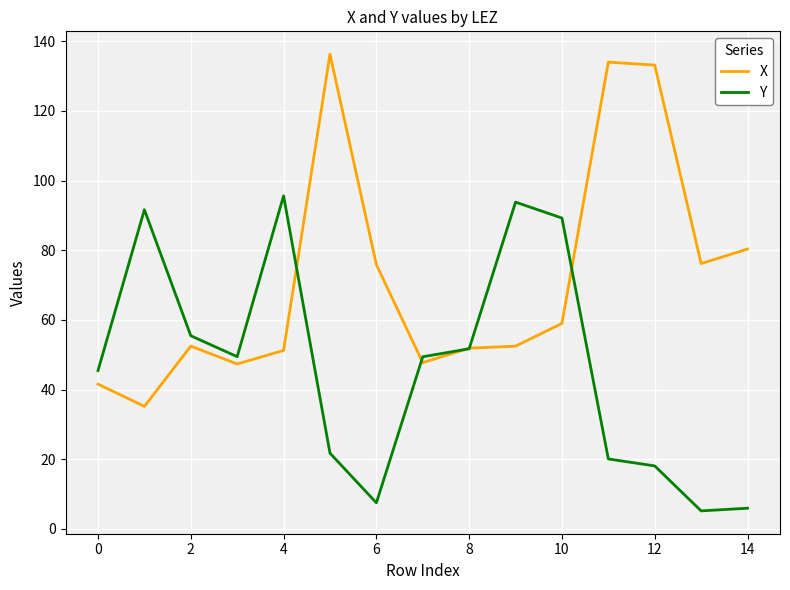

Which series has the largest total across all categories?

X